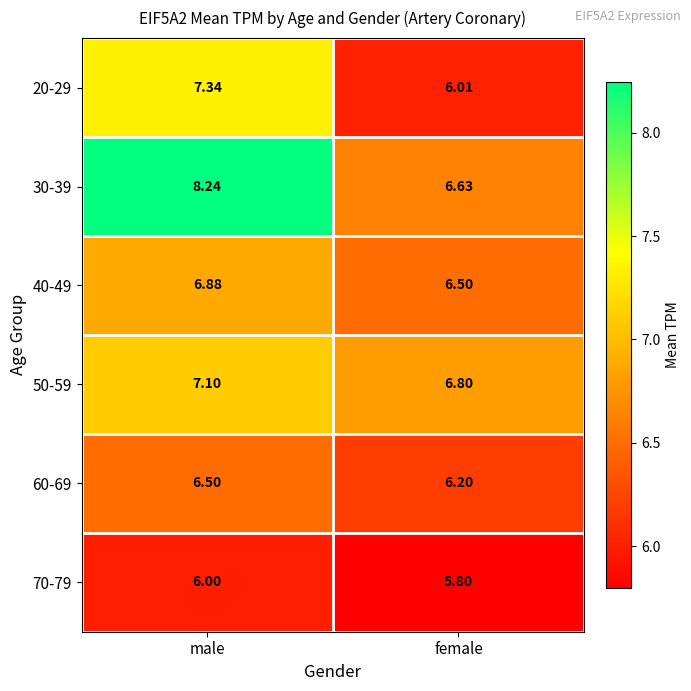

How many data points does each series have?

2